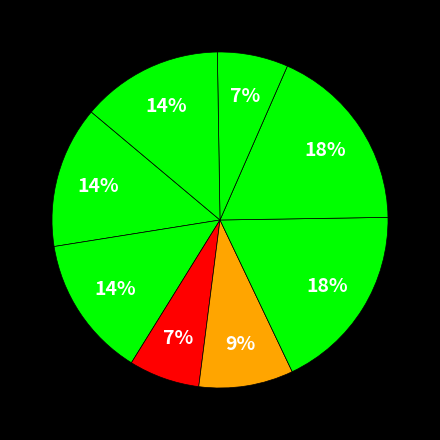

How many segments does this pie chart have?

8